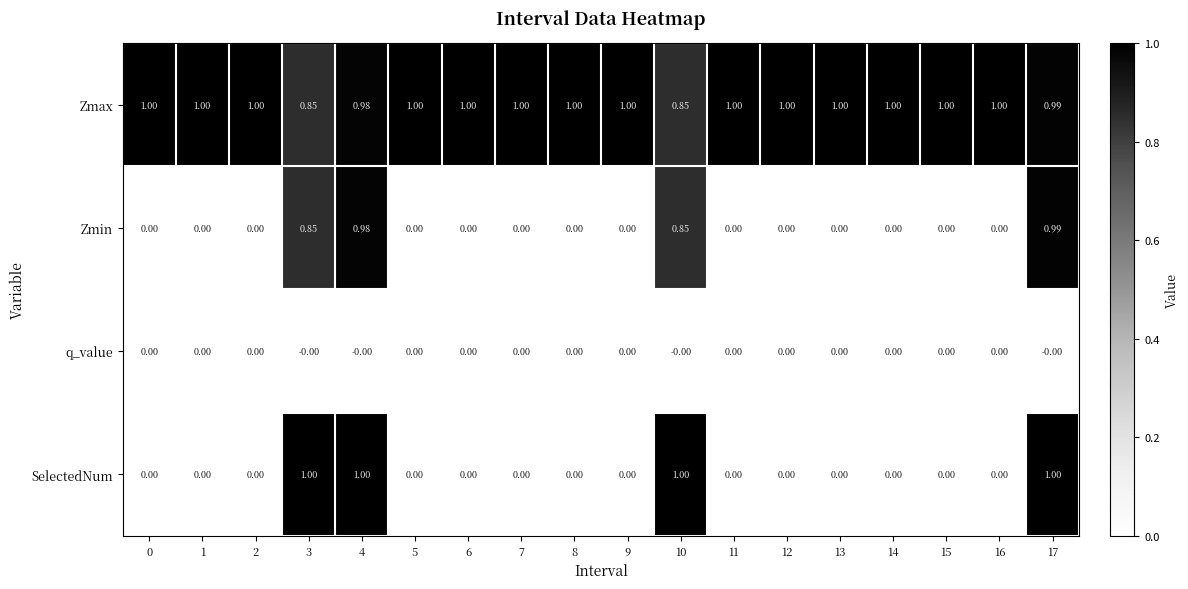

Is the value of Zmax at 14 greater than the value of SelectedNum at 5?

Yes